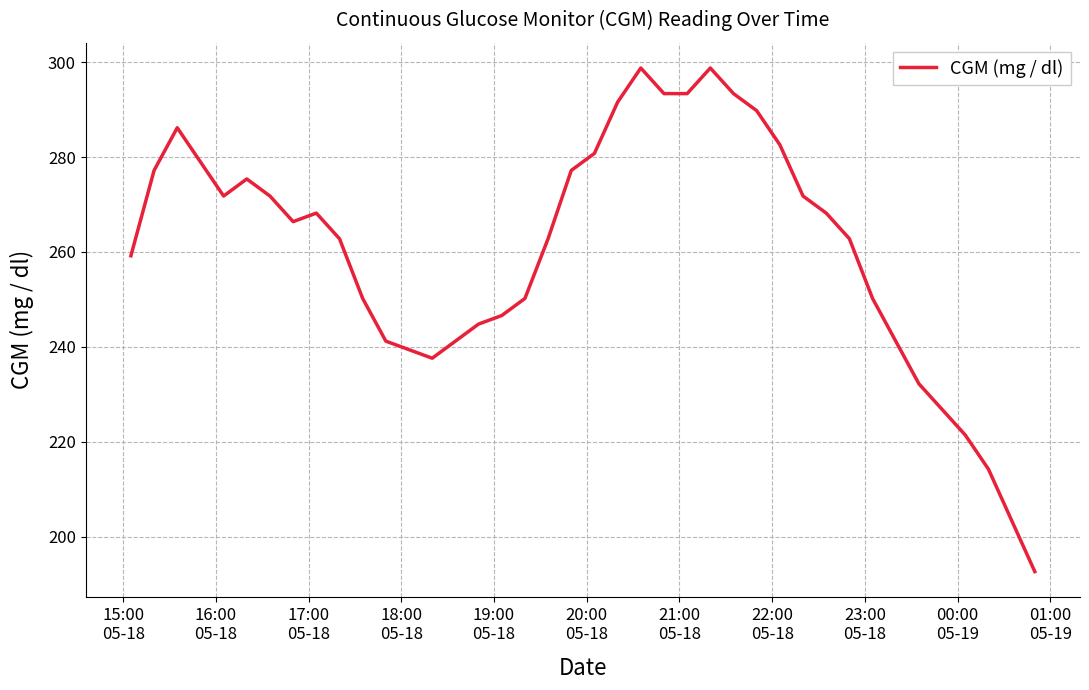

What is the smallest value displayed?

192.6